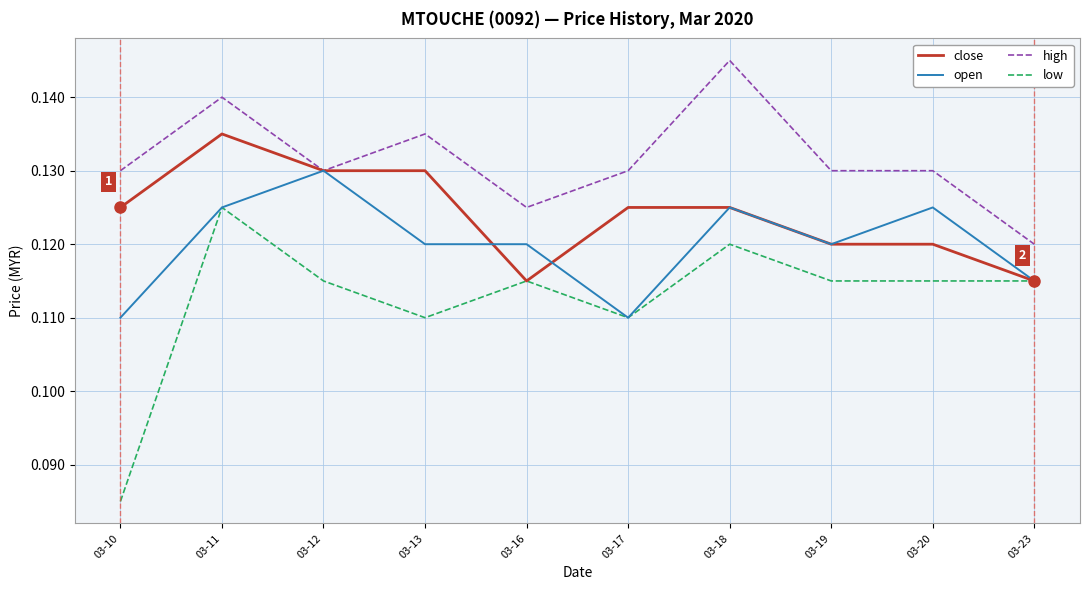

What is the total value across all series at 03-13?

0.5